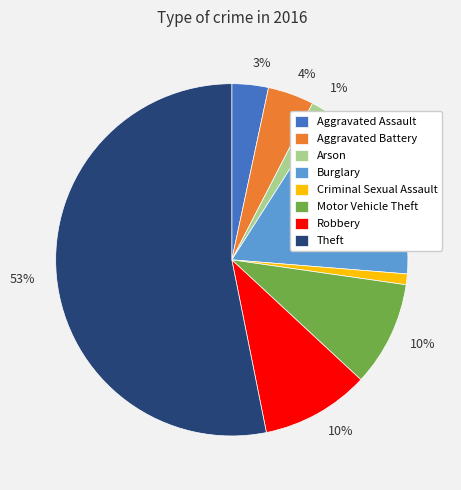

To the nearest percent, what is the average slice percentage?

12%